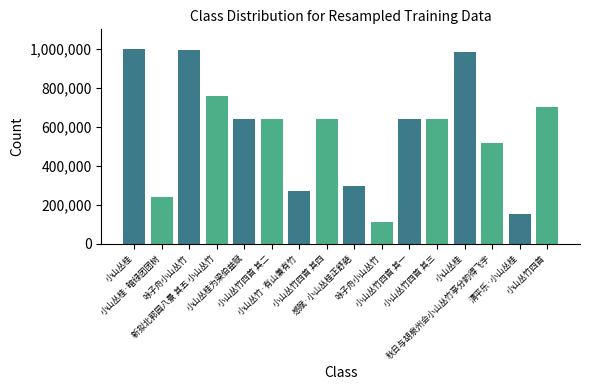

The chart shows a value of 353650 at 小山丛竹四首 其一. True or false?

False